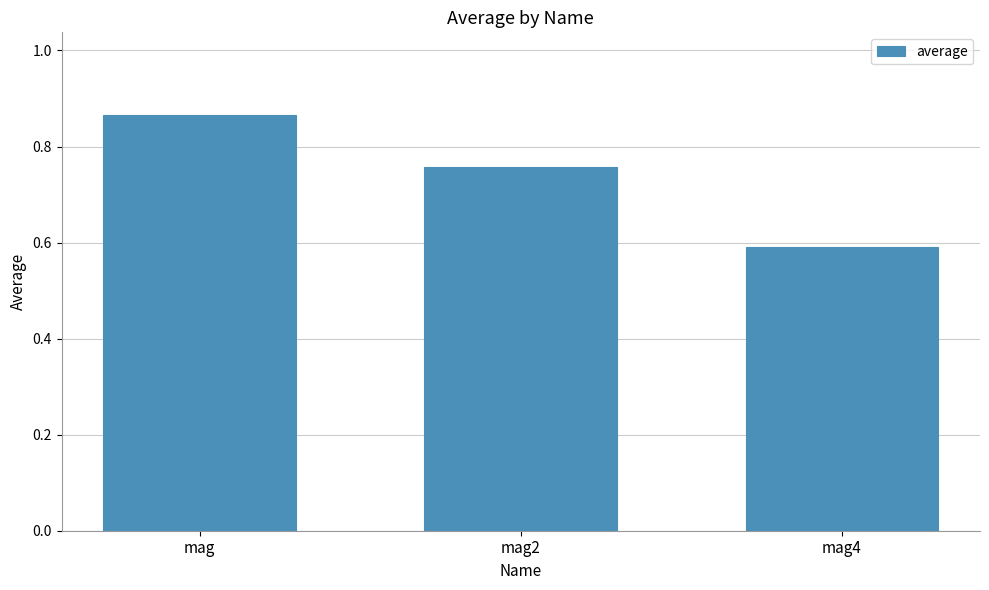

True or false: the data shows 0.2 at mag.

False